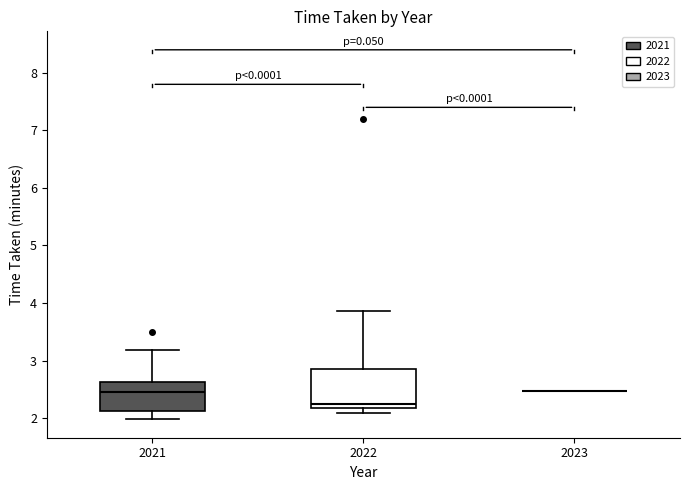

Reading left to right, read every box against the y-axis: the position of its median line, the range the box covers, and the ends of its whiskers. The values are not printed on the chart, so give them approximately, as read against the axis.

2021: median 2.5, box 2.1 to 2.6, whiskers 2.0 to 3.2
2022: median 2.3, box 2.2 to 2.9, whiskers 2.1 to 3.9
2023: box collapsed to a line at 2.5, whiskers 2.5 to 2.5